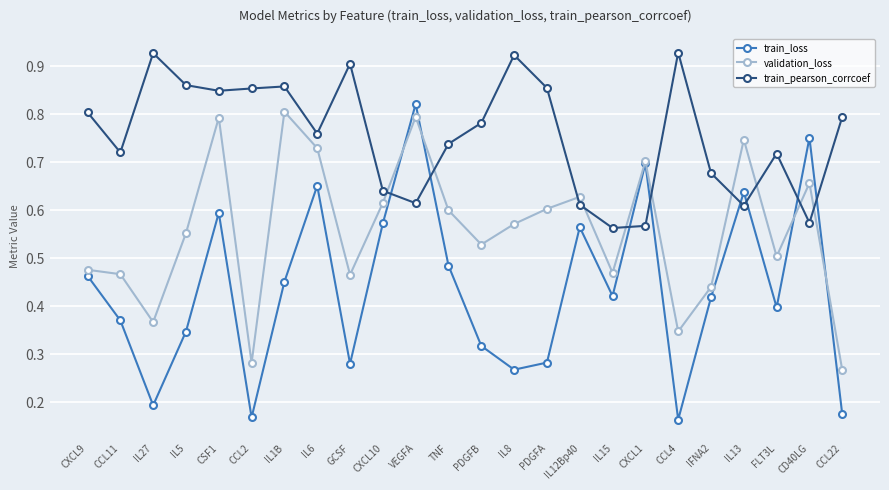

List the series in order of their peak value, highest first.

train_pearson_corrcoef, train_loss, validation_loss